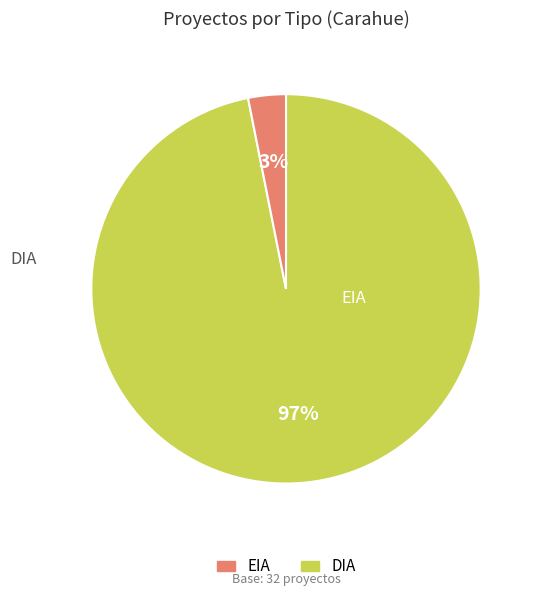

To the nearest percent, what is the difference between the largest and smallest slice percentages?

94%